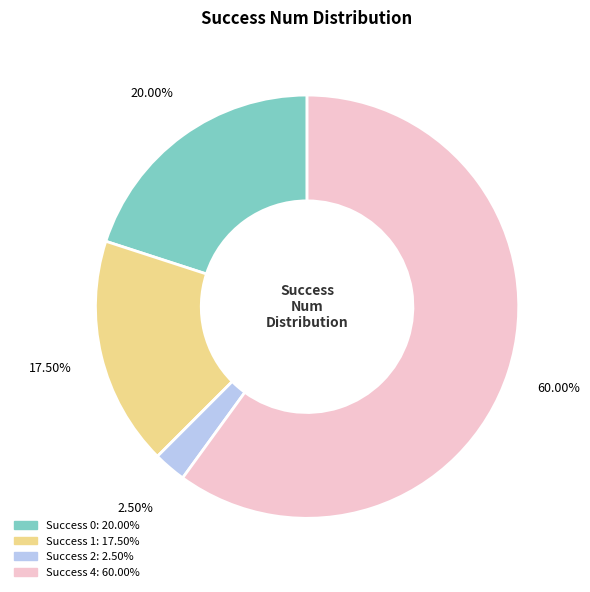

Is there any slice that represents more than half of the pie?

Yes